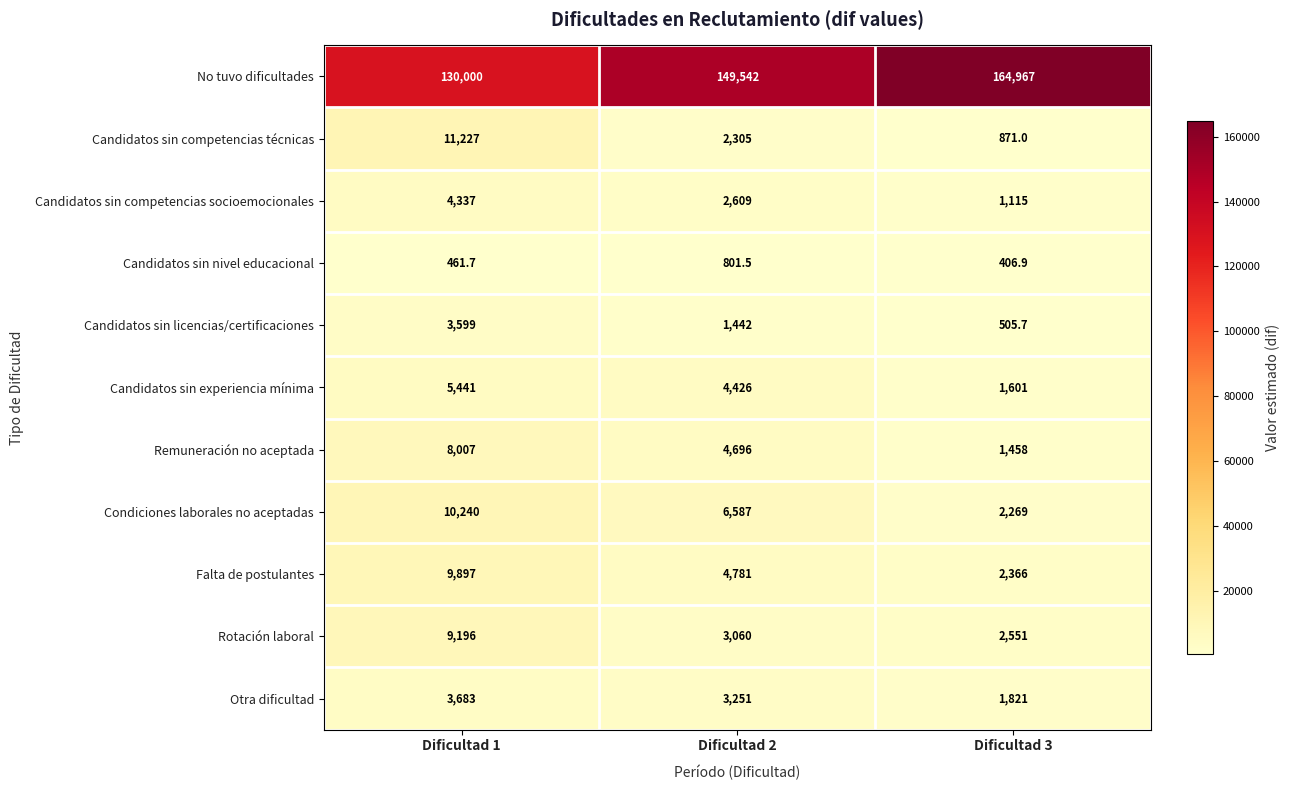

How many categories are shown in the chart?

3